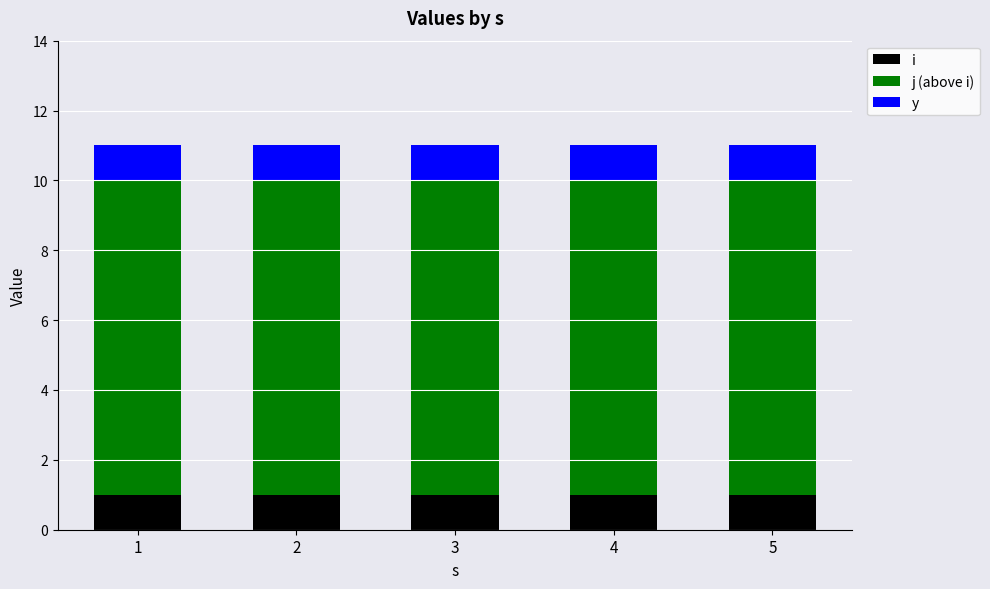

What is the total value across all series at 4?

11